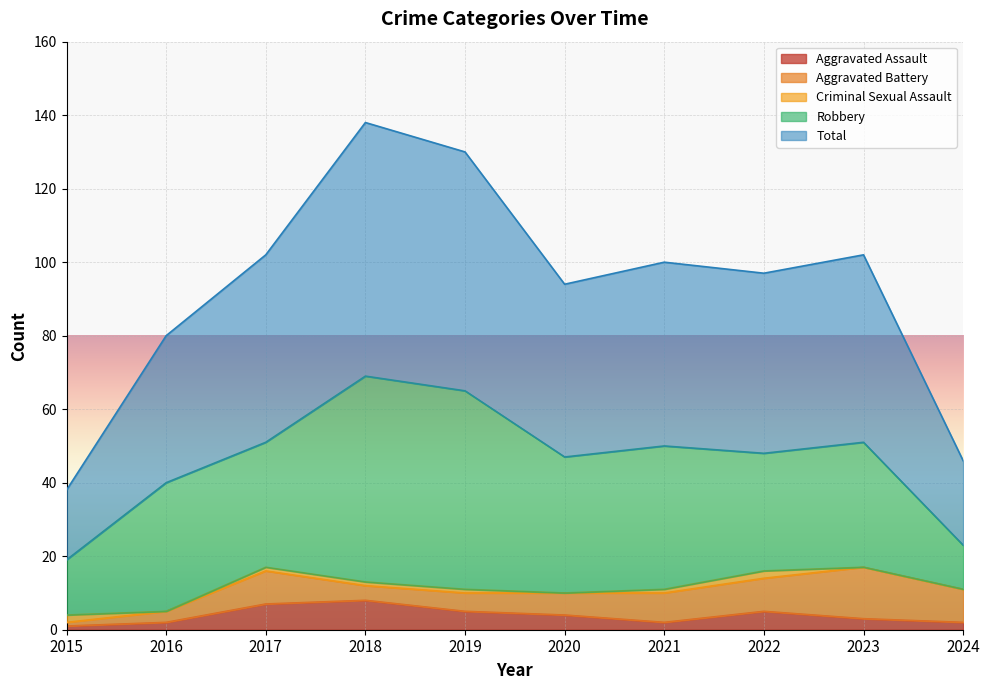

At 2019, list the series in order from largest to smallest.

Total, Robbery, Aggravated Assault, Aggravated Battery, Criminal Sexual Assault